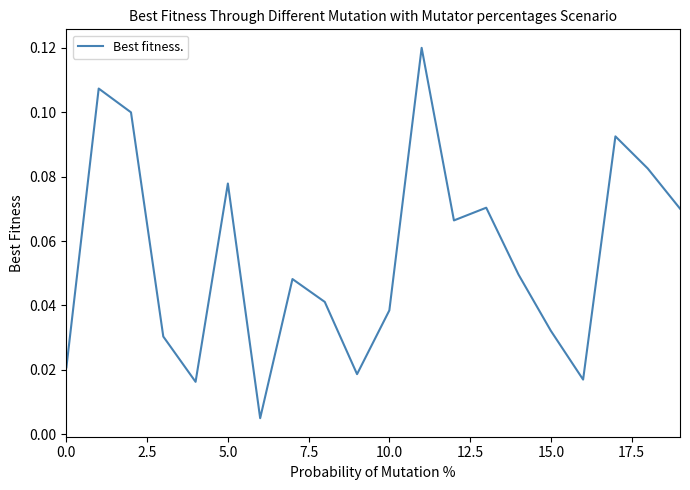

What is the sum of all values?

1.1